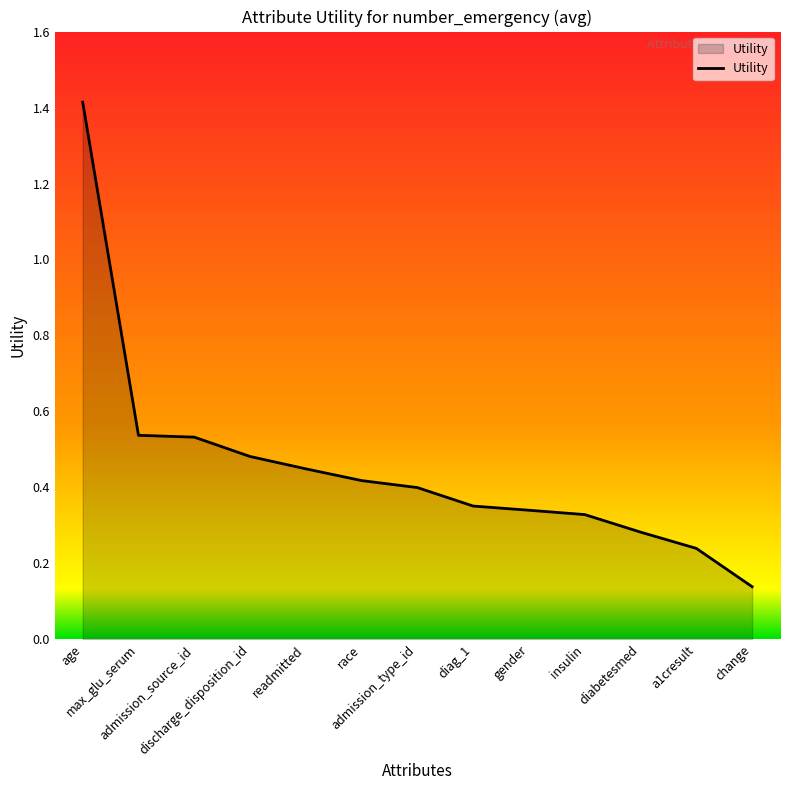

How many lines are shown in the chart?

1